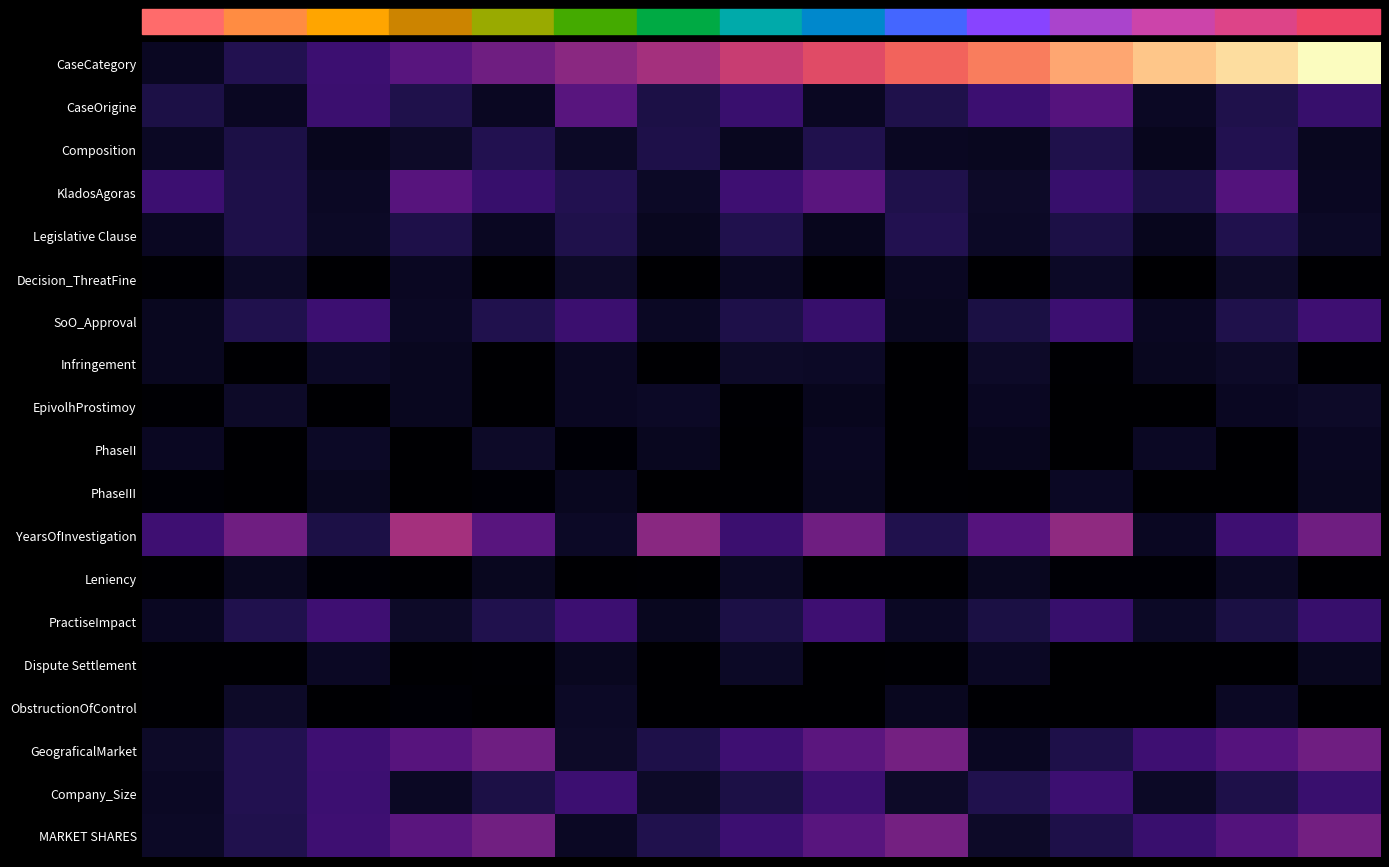

What is the total value across all series at 12?

44.2